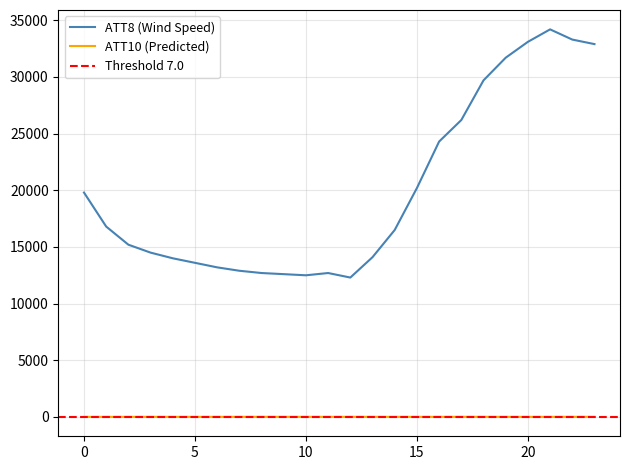

True or false: ATT8 (Wind Speed) and ATT10 (Predicted) intersect in this chart.

False